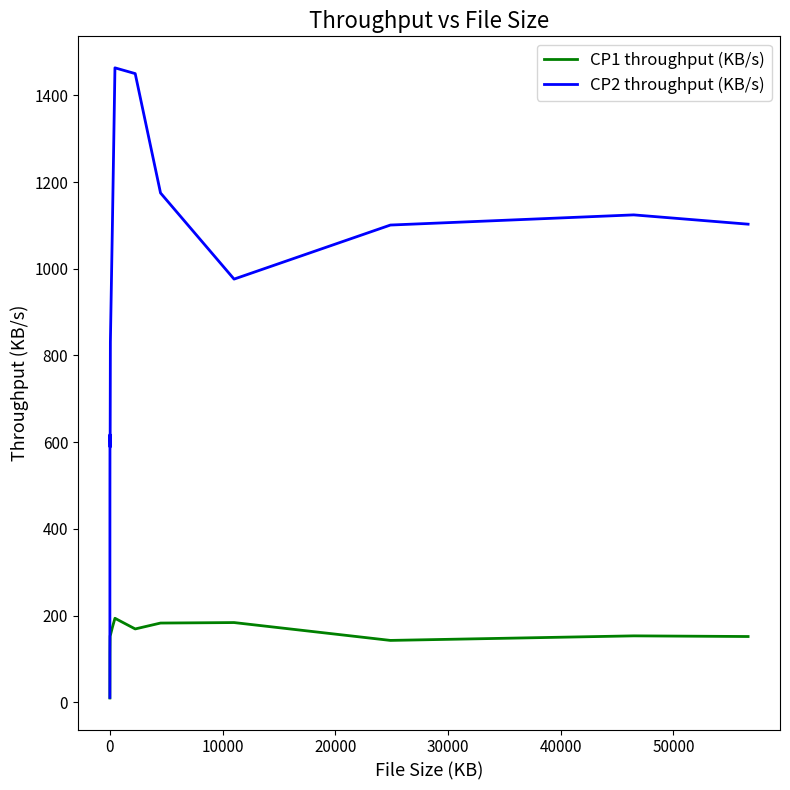

Rank the series by their maximum value, from lowest to highest.

CP1 throughput (KB/s), CP2 throughput (KB/s)